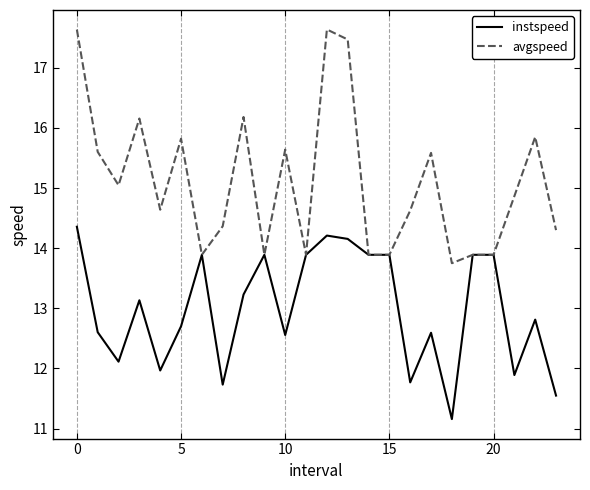

Rank the series by their maximum value, from lowest to highest.

instspeed, avgspeed